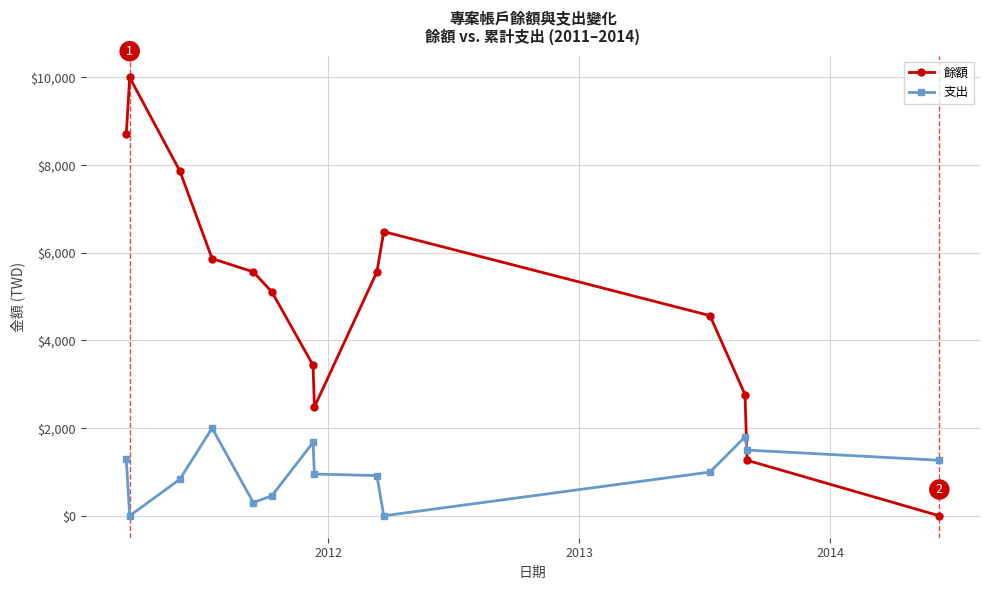

How many lines are shown in the chart?

2